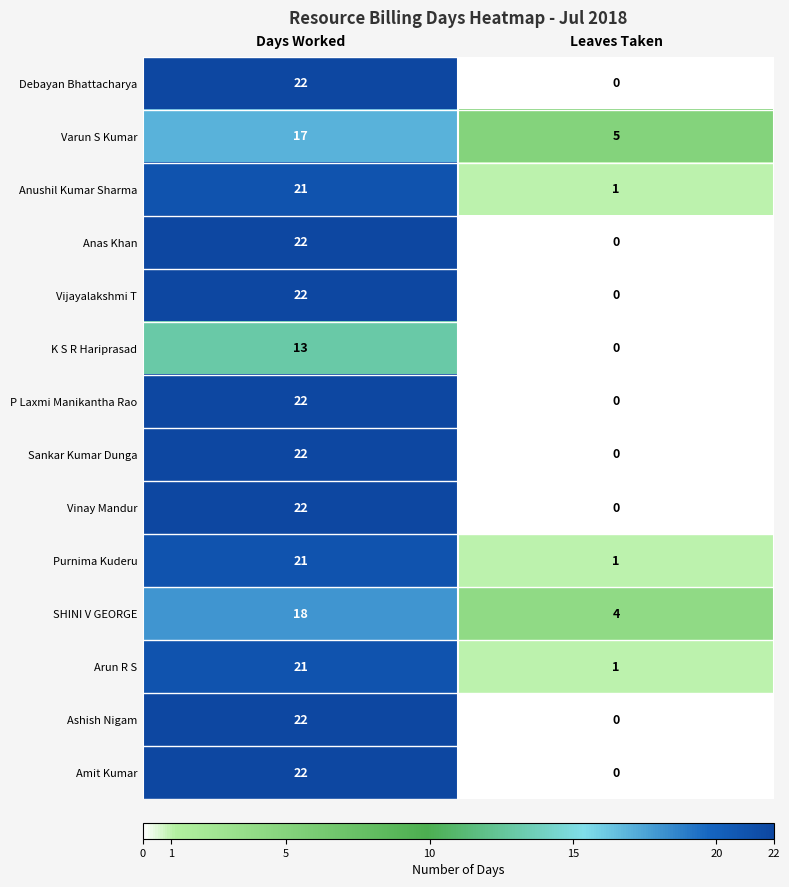

What is the spread (max minus min) of values at Days Worked?

9